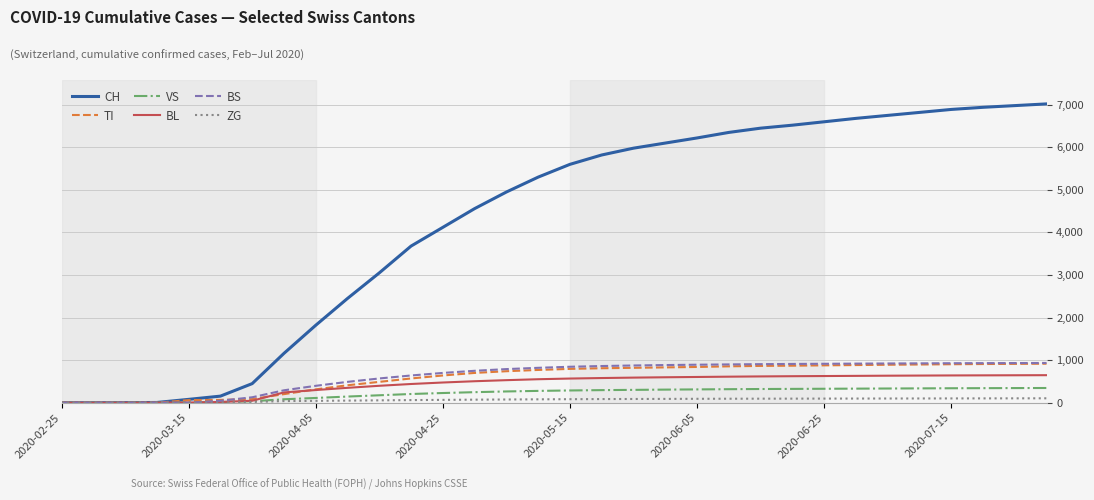

What is the maximum value for TI?

917